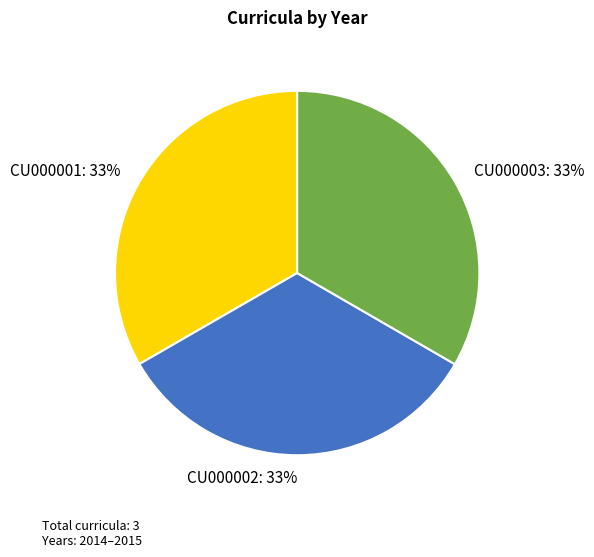

Combined, do CU000001: 33% and CU000003: 33% account for over 50%?

Yes